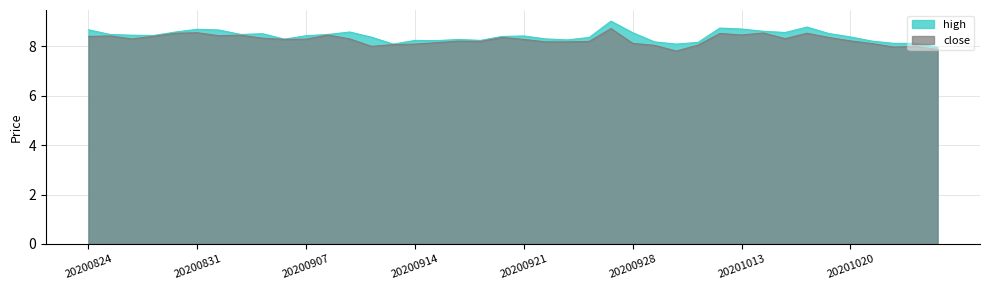

At how many categories does at least one series exceed 7?

40